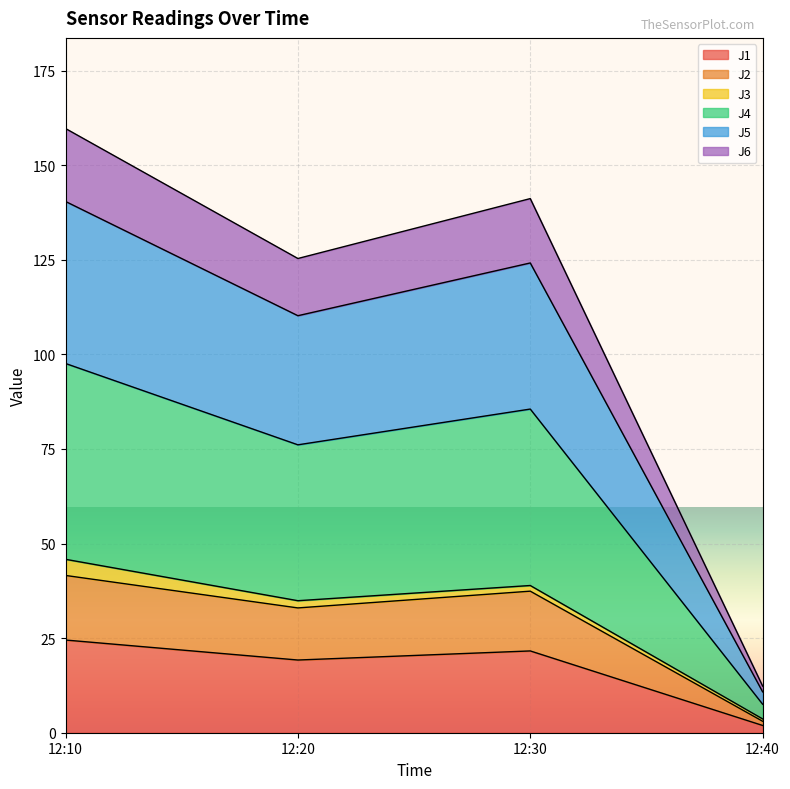

True or false: J6 and J4 cross at least once.

False